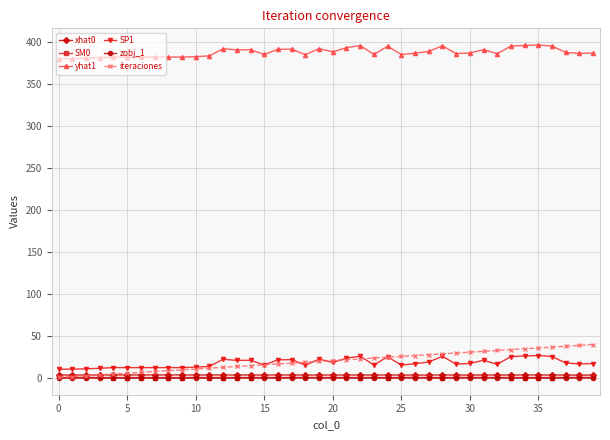

What is the difference between the maximum and minimum values in the yhat1 series?

16.3